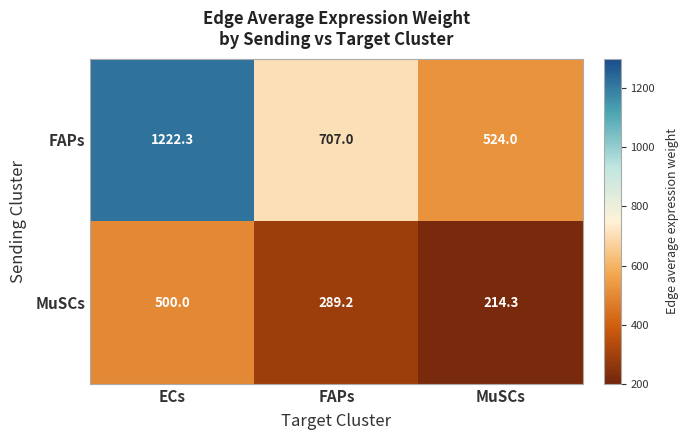

What is the total value across all series at ECs?

1722.3